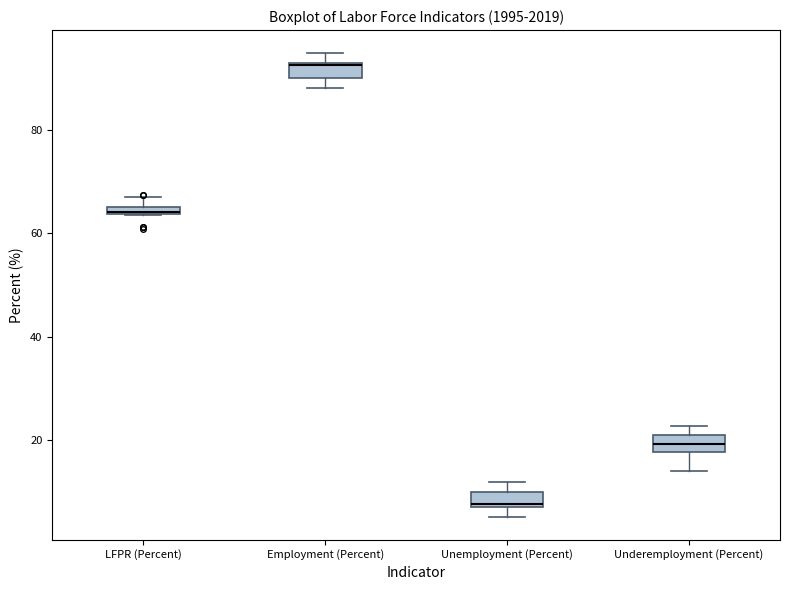

Where is the upper edge of the box for Employment (Percent) on the y-axis? The values are not printed on the chart, so give them approximately, as read against the axis.

94